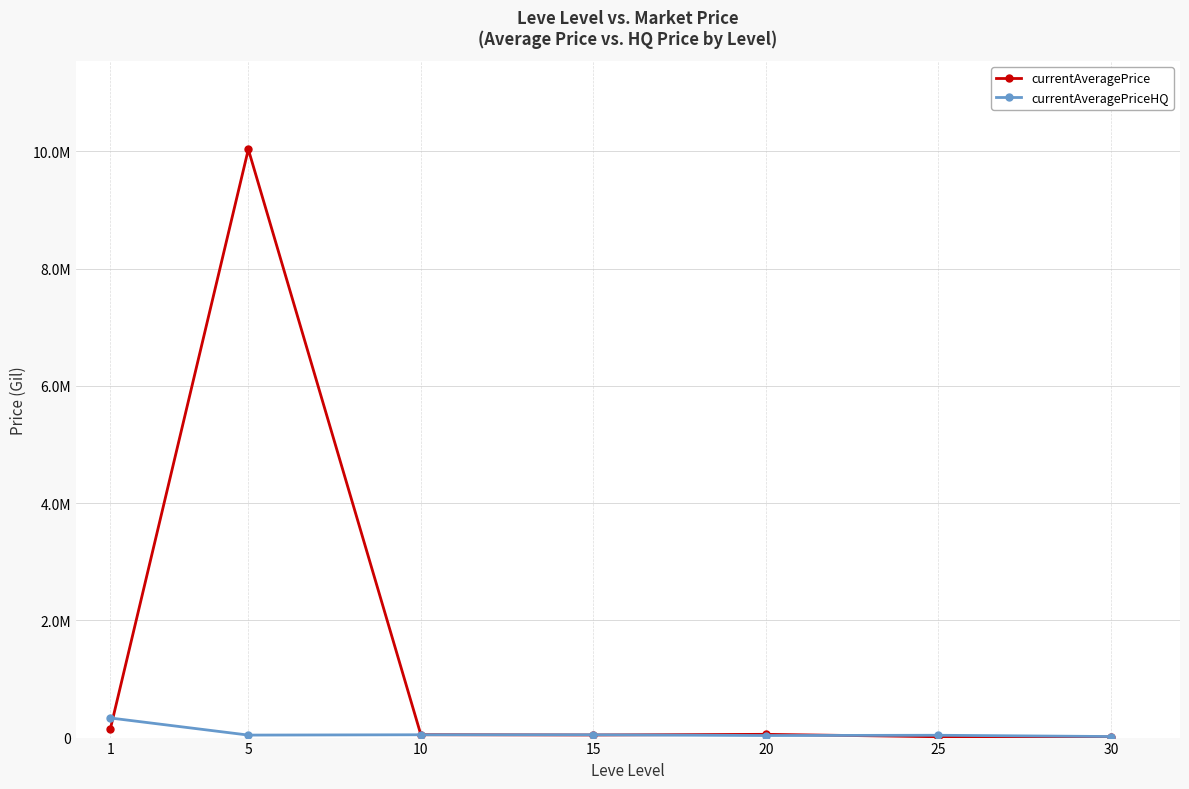

List the labels in order of currentAveragePrice value, largest first.

5, 1, 20, 10, 15, 25, 30